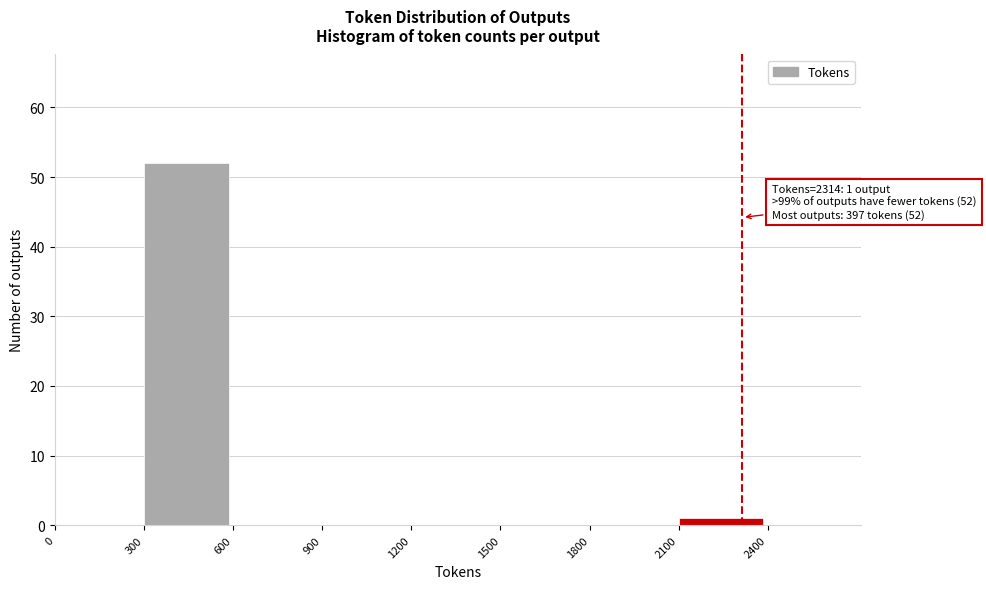

Over which range of the x-axis is the bar tallest?

300 to 600